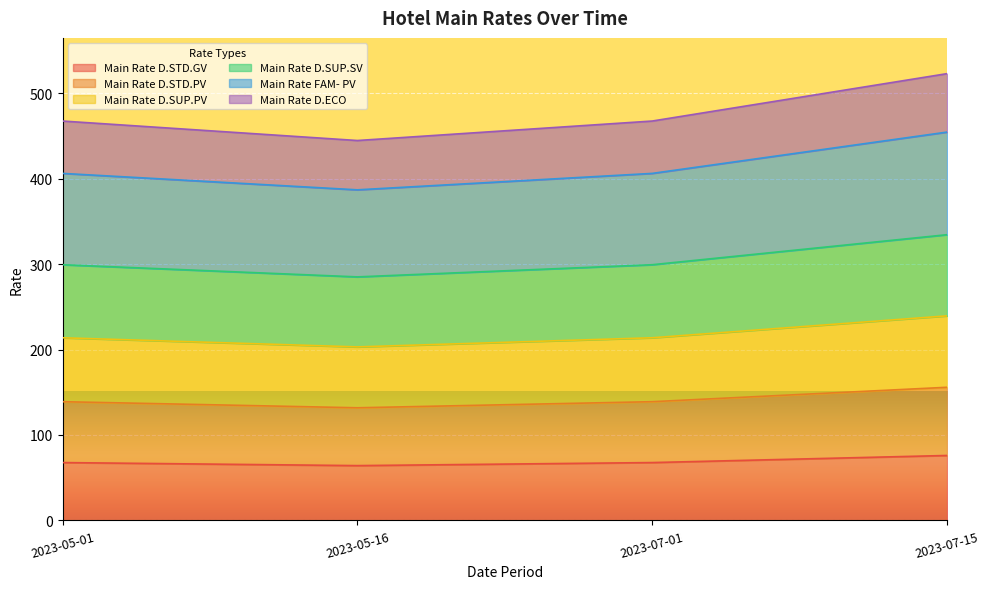

Rank the categories by Main Rate D.ECO value from highest to lowest.

2023-07-15, 2023-05-01, 2023-07-01, 2023-05-16